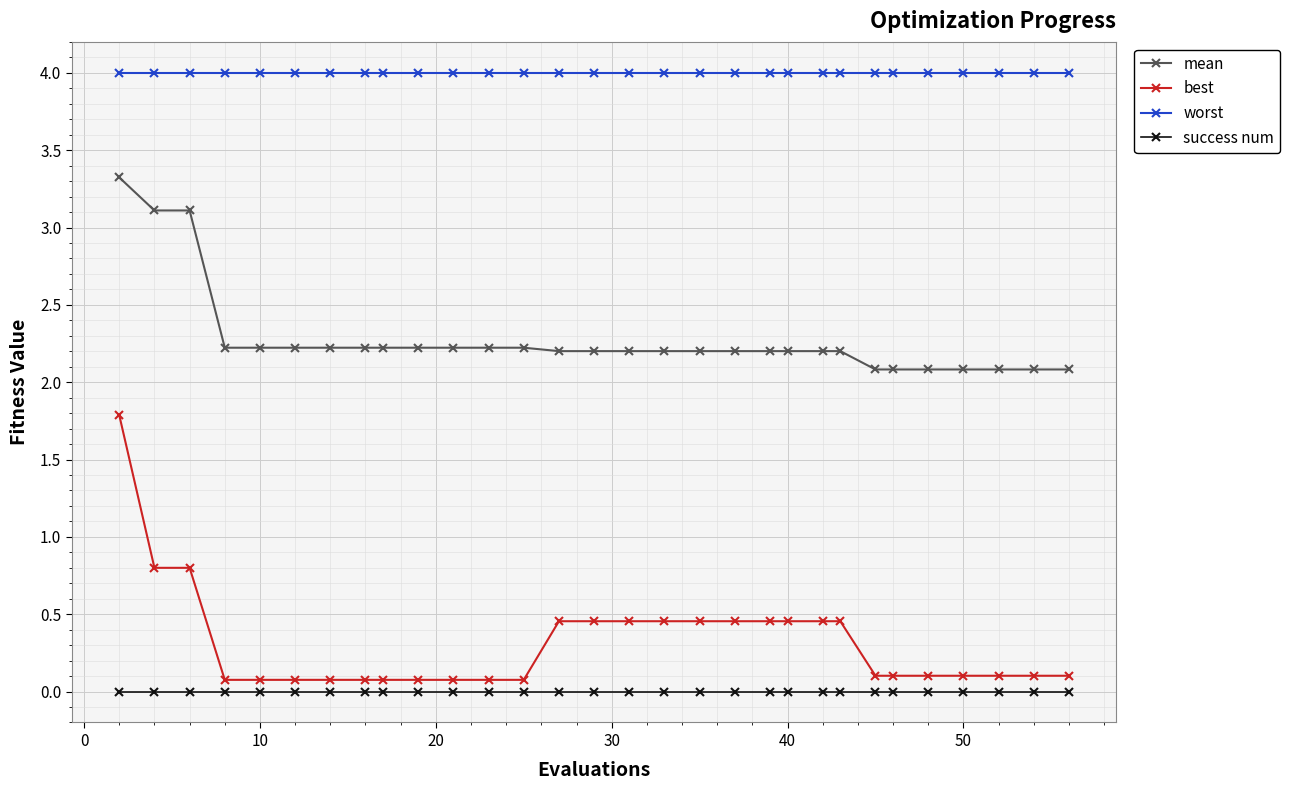

What is the value of the mean point at the 10th from the left?

2.2